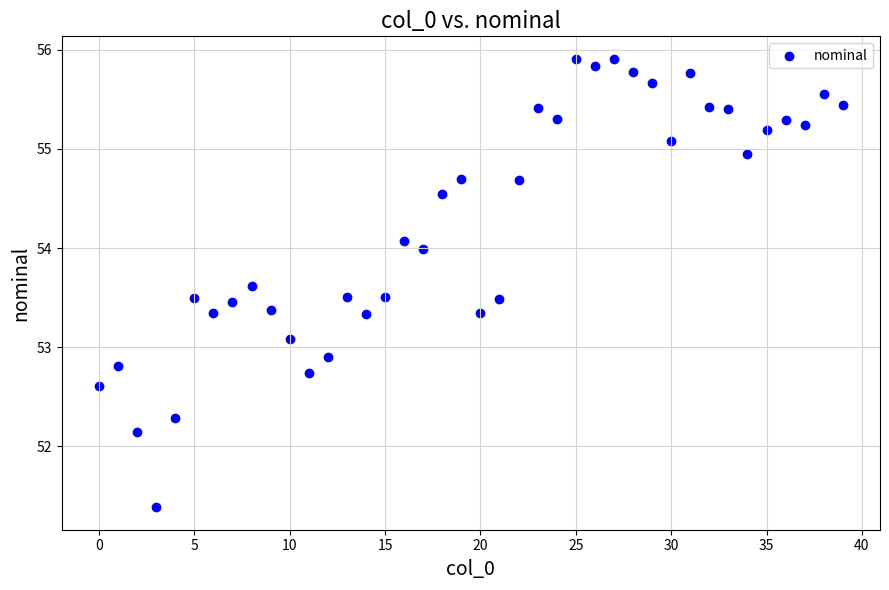

What is the range of Y values (max minus min)?

4.5